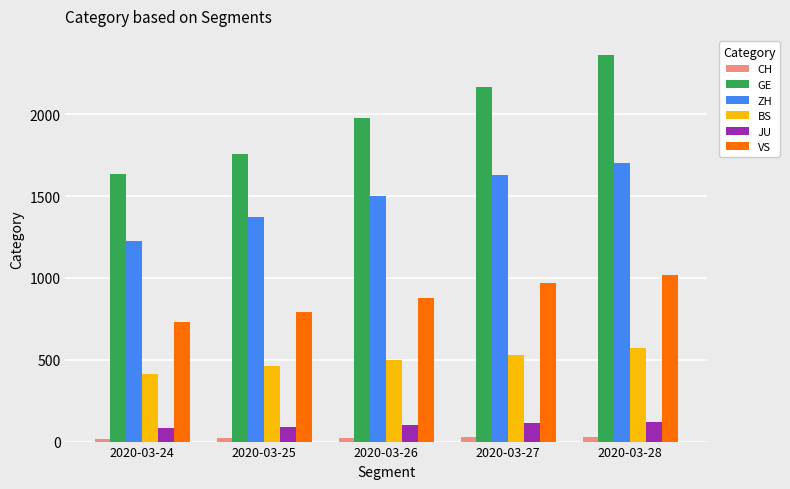

What is the total value across all series at 2020-03-26?

4979